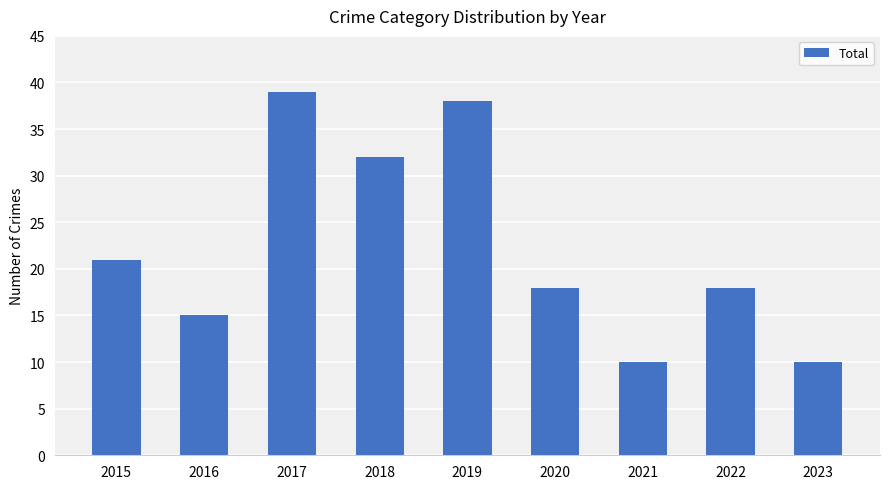

What is the sum of the values at 2020 and 2017?

57